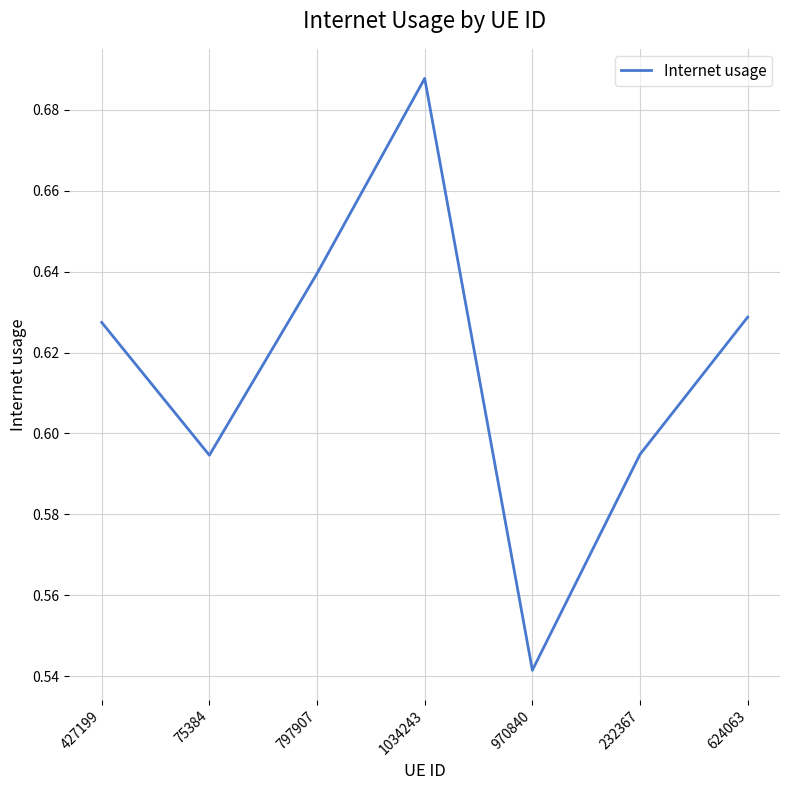

At which label is the value closest to 0?

970840